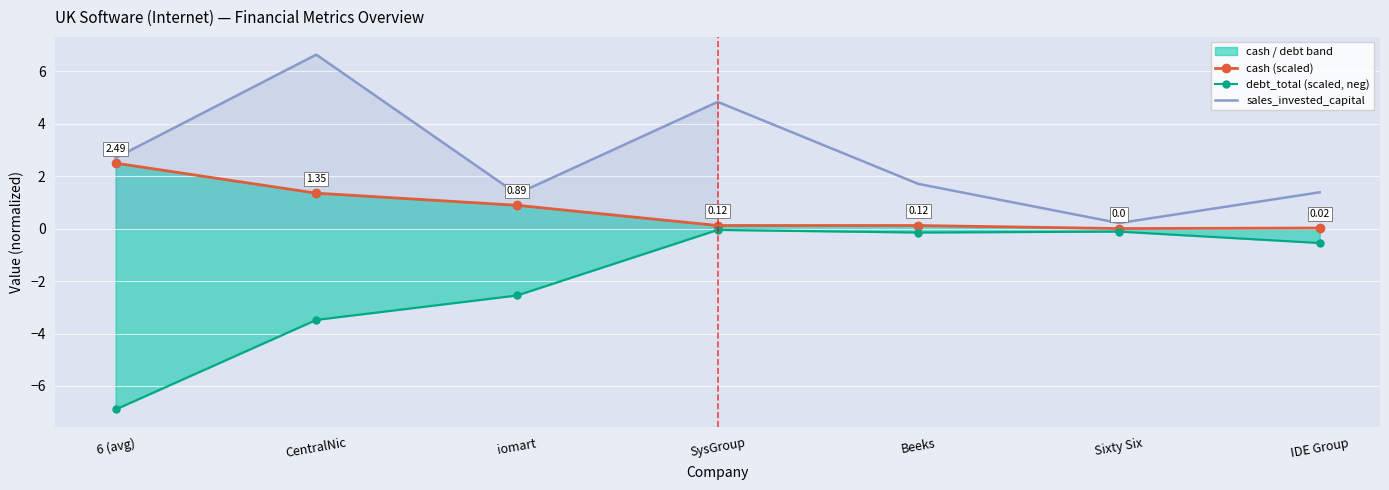

In debt_total (scaled, neg), how many points are higher than both neighbors (excluding endpoints)?

2